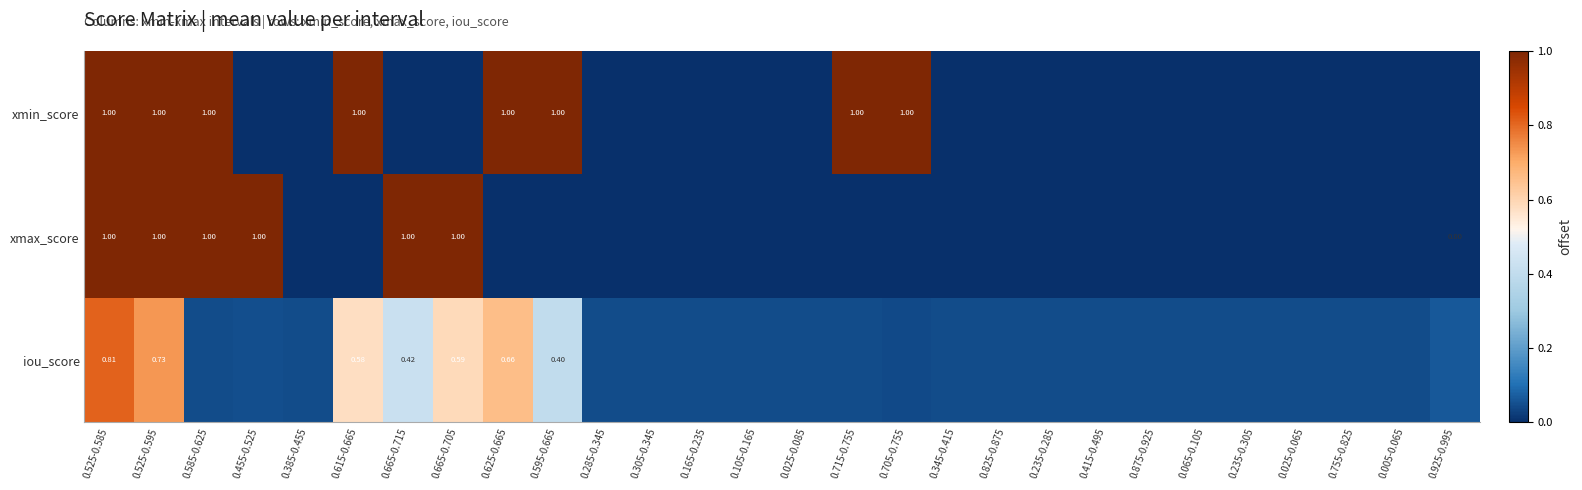

How many values in xmax_score are above zero?

27